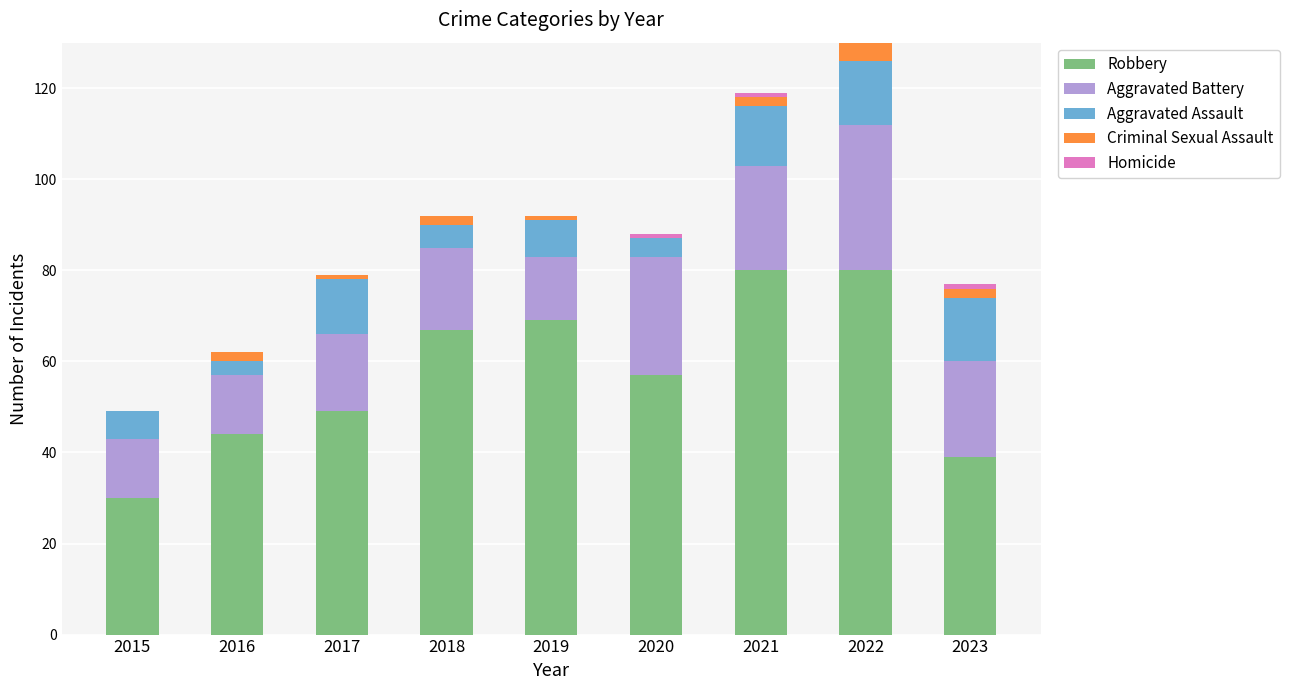

Are the bars horizontal?

No